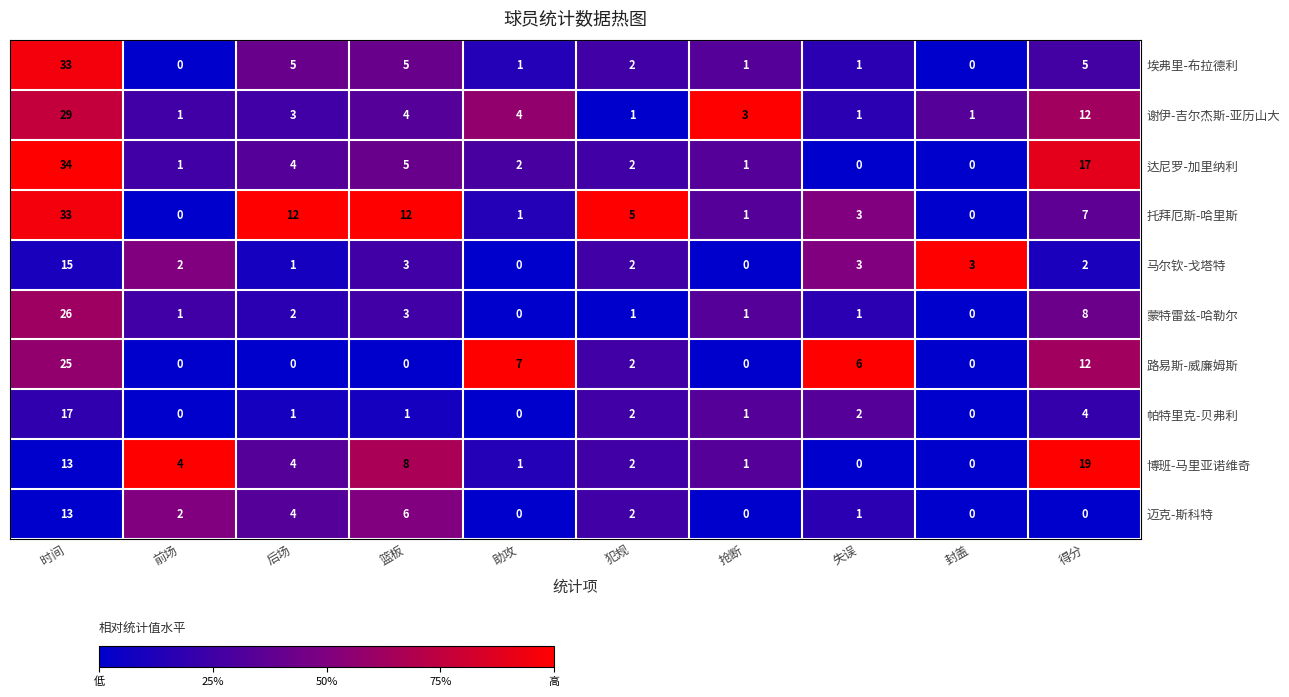

What is the total value across all series at 篮板?

47